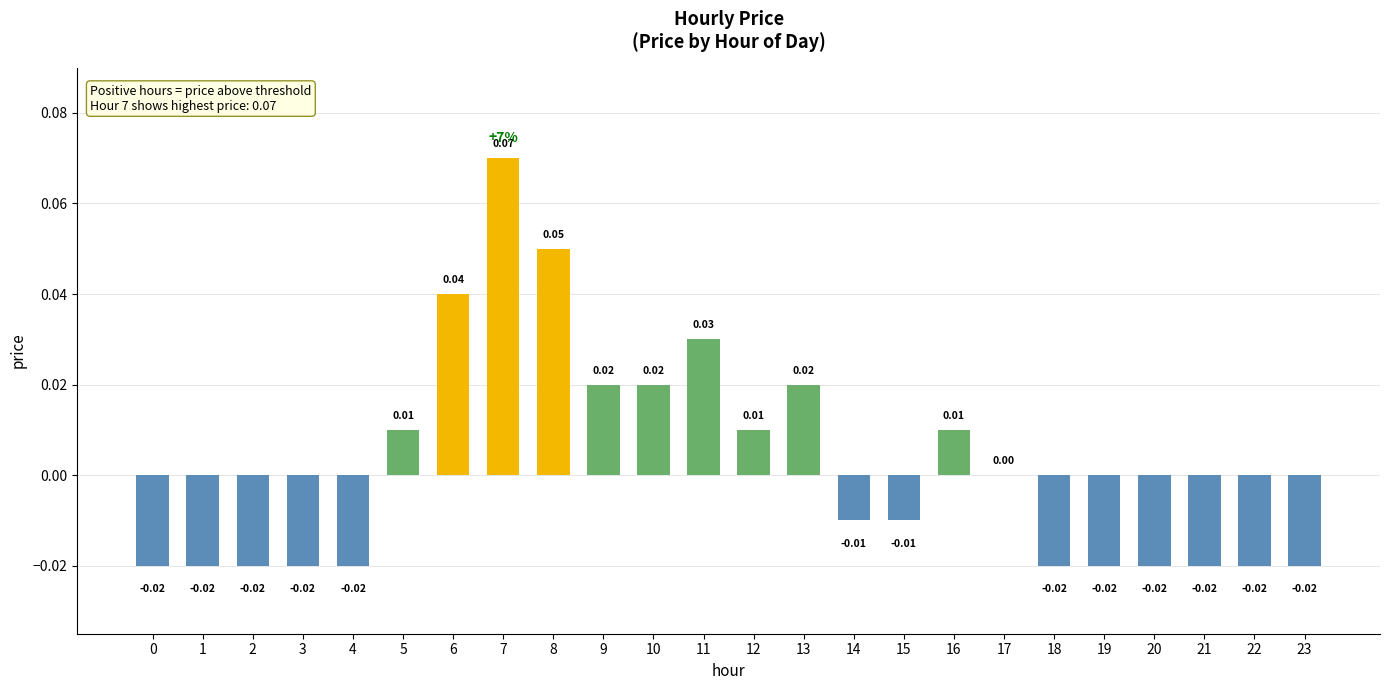

What is the change in value from 3 to 6?

+0.1